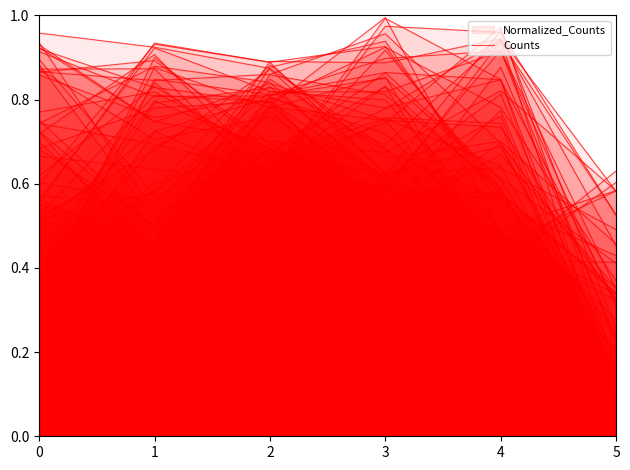

What is the change in value from 0 to 4?

-0.1